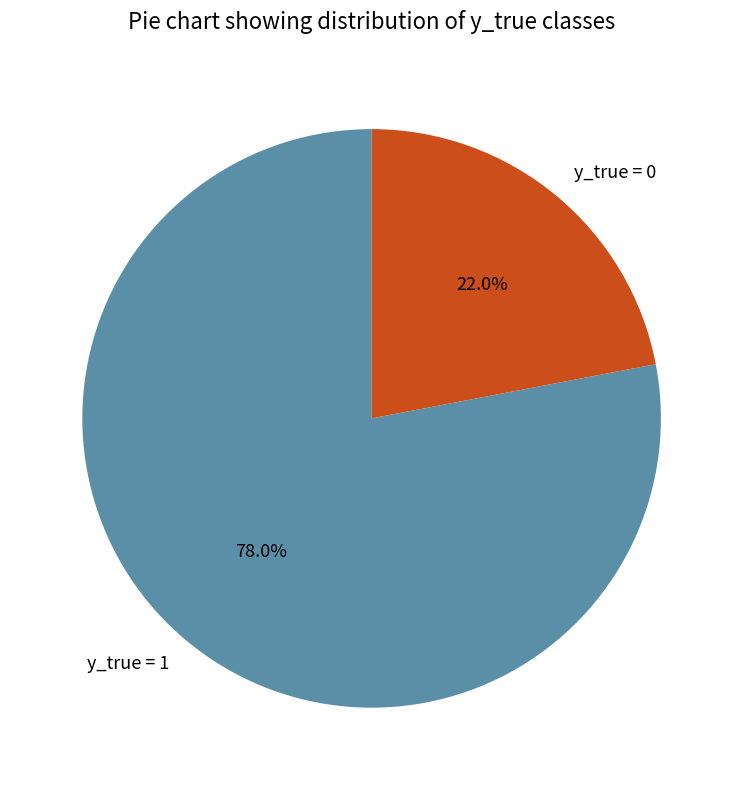

What percentage is the y_true = 1 slice, to the nearest percent?

78%